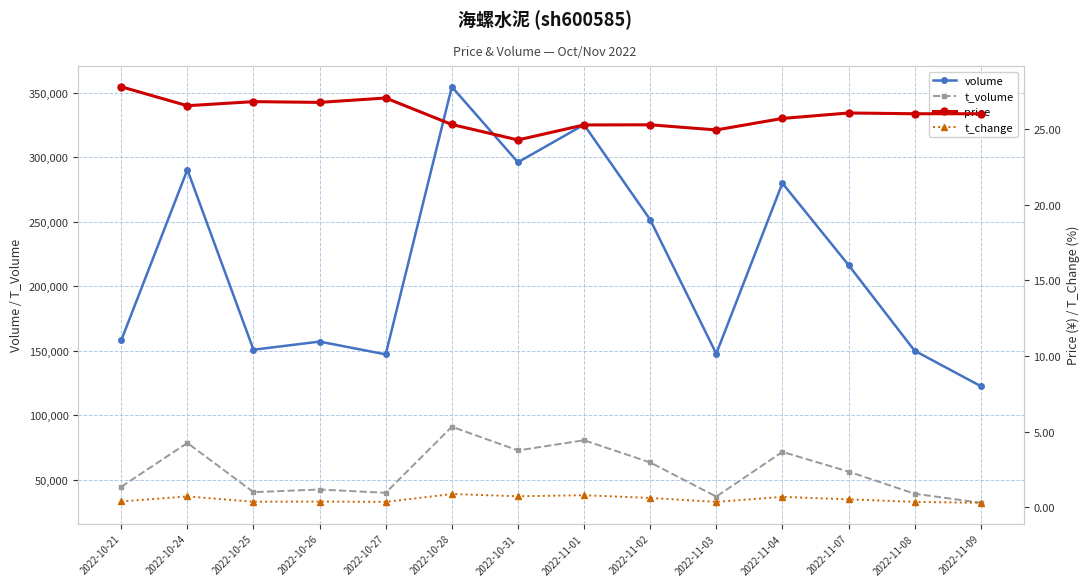

True or false: t_change has more than 1 points higher than both neighbors.

True